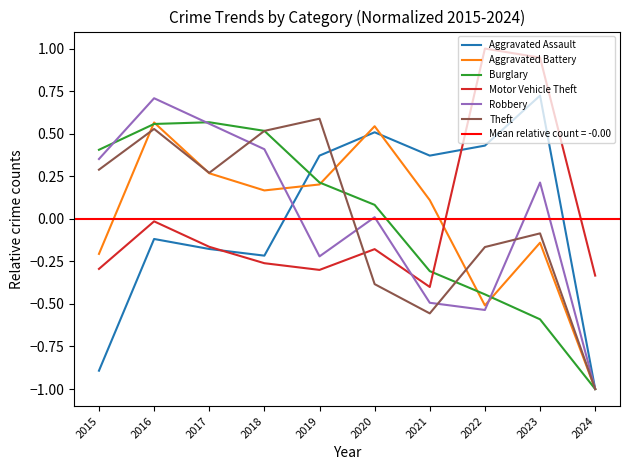

True or false: Motor Vehicle Theft has more than 2 points higher than both neighbors.

True